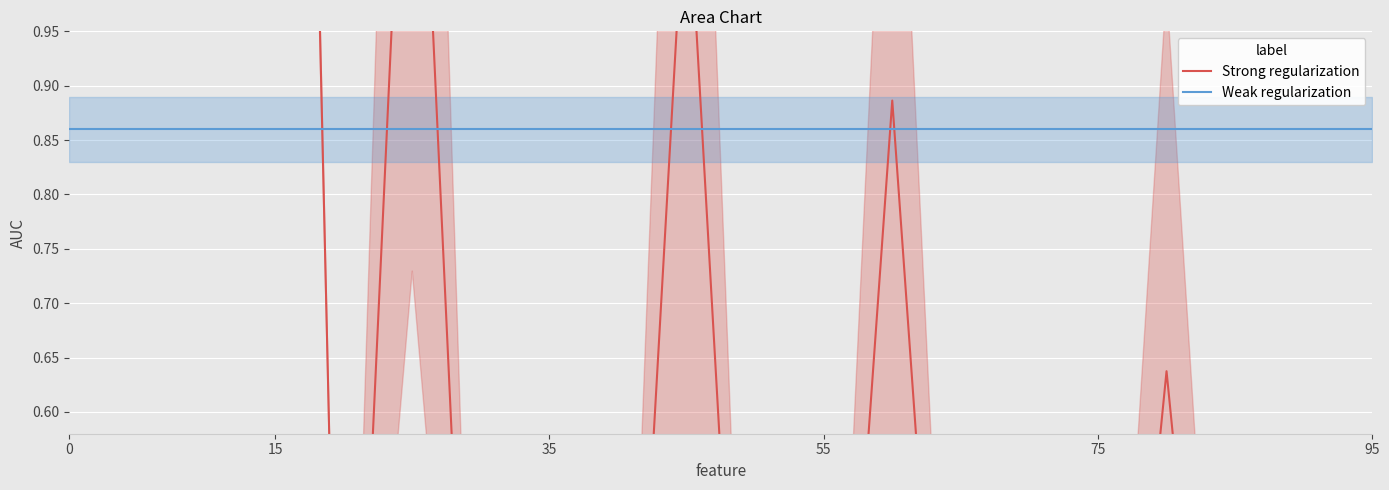

Is the value of Strong regularization at 16 greater than the value of Weak regularization at 14?

No